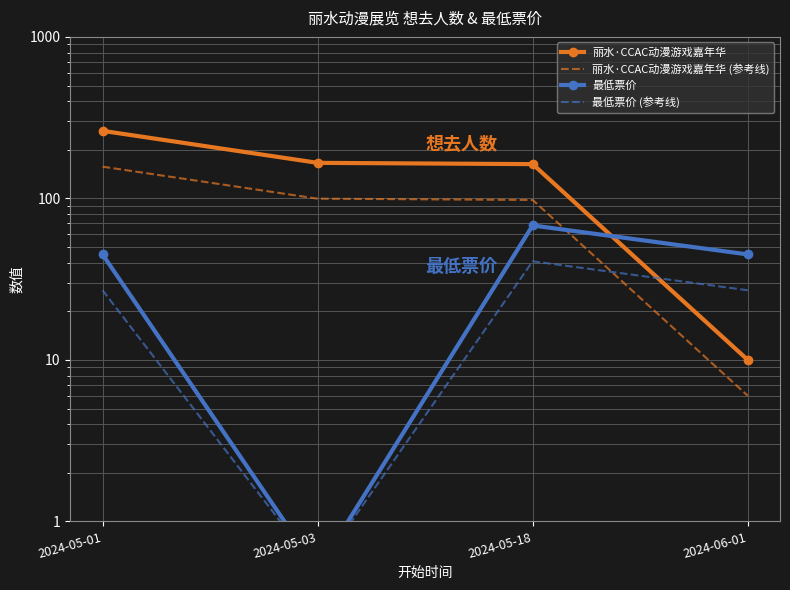

True or false: 最低票价 (参考线) has a value of 0.5 at 2024-05-03.

True